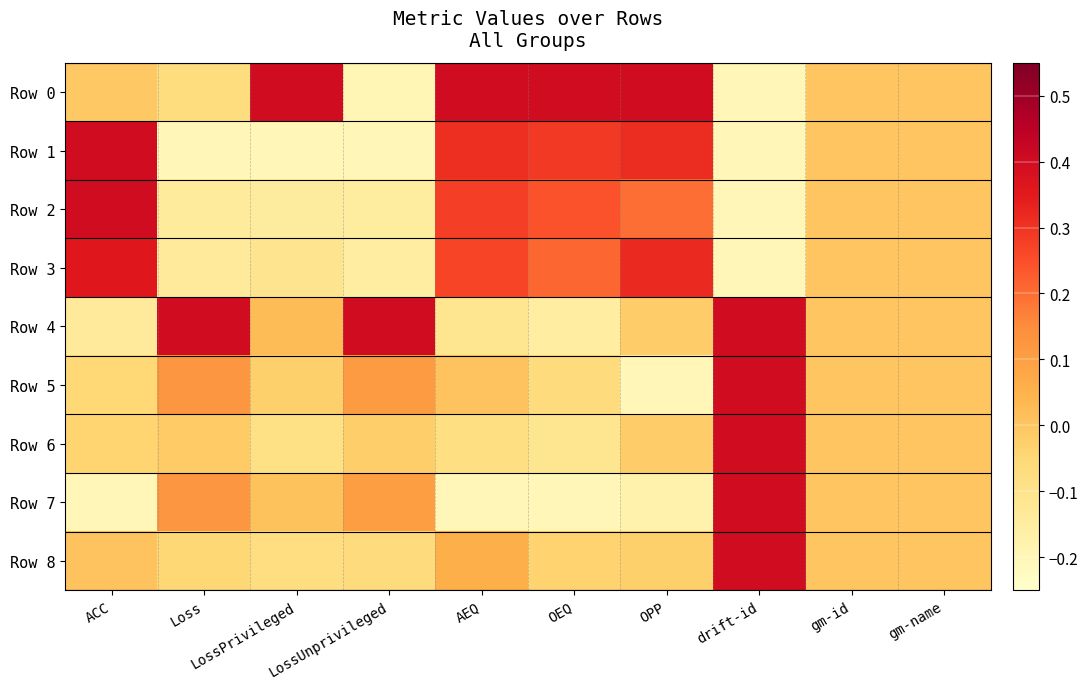

Reading left to right, transcribe all the data shown in this chart.

Row 0: ACC=-0.0	Loss=-0.1	LossPrivileged=0.4	LossUnprivileged=-0.2	AEQ=0.4	OEQ=0.4	OPP=0.4	drift-id=-0.2	gm-id=0.0	gm-name=0.0
Row 1: ACC=0.4	Loss=-0.2	LossPrivileged=-0.2	LossUnprivileged=-0.2	AEQ=0.3	OEQ=0.3	OPP=0.3	drift-id=-0.2	gm-id=0.0	gm-name=0.0
Row 2: ACC=0.4	Loss=-0.1	LossPrivileged=-0.1	LossUnprivileged=-0.1	AEQ=0.3	OEQ=0.2	OPP=0.2	drift-id=-0.2	gm-id=0.0	gm-name=0.0
Row 3: ACC=0.4	Loss=-0.1	LossPrivileged=-0.1	LossUnprivileged=-0.2	AEQ=0.3	OEQ=0.2	OPP=0.3	drift-id=-0.2	gm-id=0.0	gm-name=0.0
Row 4: ACC=-0.1	Loss=0.4	LossPrivileged=0.0	LossUnprivileged=0.4	AEQ=-0.1	OEQ=-0.2	OPP=-0.0	drift-id=0.4	gm-id=0.0	gm-name=0.0
Row 5: ACC=-0.1	Loss=0.1	LossPrivileged=-0.0	LossUnprivileged=0.1	AEQ=0.0	OEQ=-0.1	OPP=-0.2	drift-id=0.4	gm-id=0.0	gm-name=0.0
Row 6: ACC=-0.0	Loss=-0.0	LossPrivileged=-0.1	LossUnprivileged=-0.0	AEQ=-0.1	OEQ=-0.1	OPP=-0.0	drift-id=0.4	gm-id=0.0	gm-name=0.0
Row 7: ACC=-0.2	Loss=0.1	LossPrivileged=0.0	LossUnprivileged=0.1	AEQ=-0.2	OEQ=-0.2	OPP=-0.2	drift-id=0.4	gm-id=0.0	gm-name=0.0
Row 8: ACC=0.0	Loss=-0.0	LossPrivileged=-0.1	LossUnprivileged=-0.1	AEQ=0.1	OEQ=-0.0	OPP=-0.0	drift-id=0.4	gm-id=0.0	gm-name=0.0